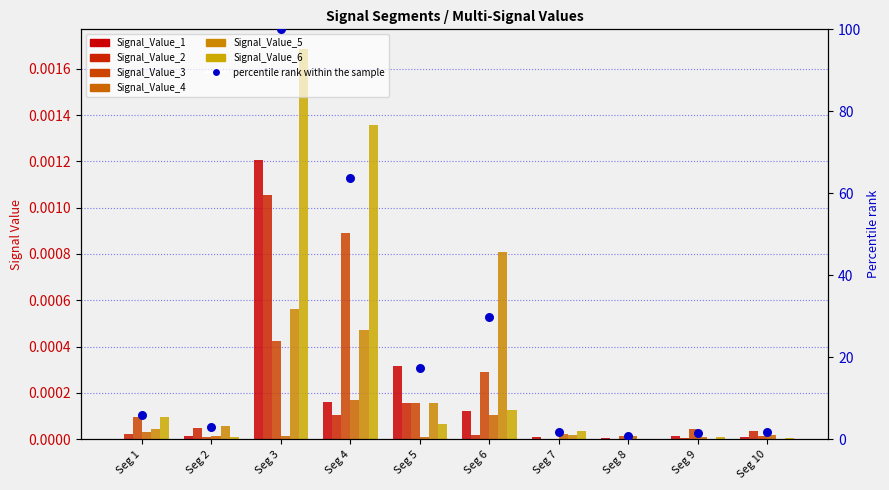

Is the value of Signal_Value_2 at Seg 9 greater than the value of Signal_Value_1 at Seg 9?

No